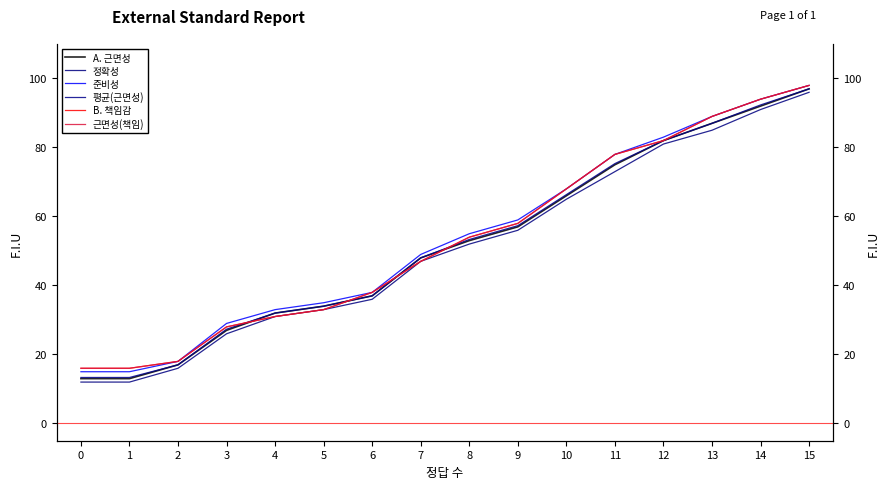

How many distinct data groups are displayed?

6